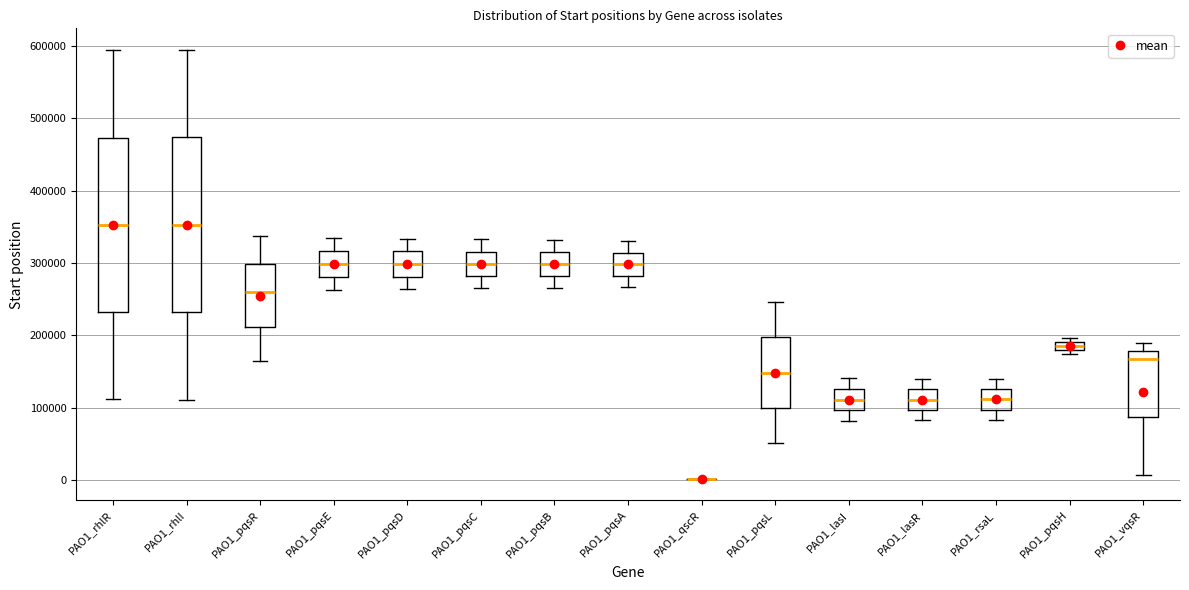

Where does the median line of the box for PAO1_pqsL sit on the y-axis? The values are not printed on the chart, so give them approximately, as read against the axis.

150000